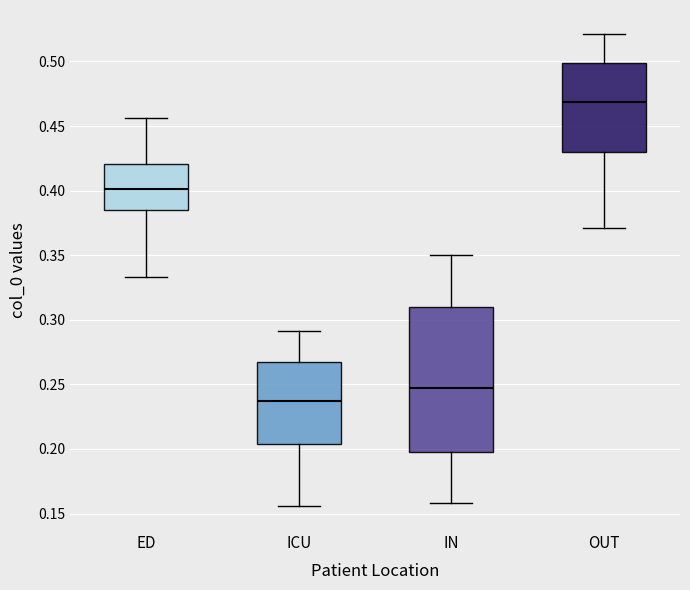

Comparing the boxes themselves (not the whiskers), which one is the tallest?

IN